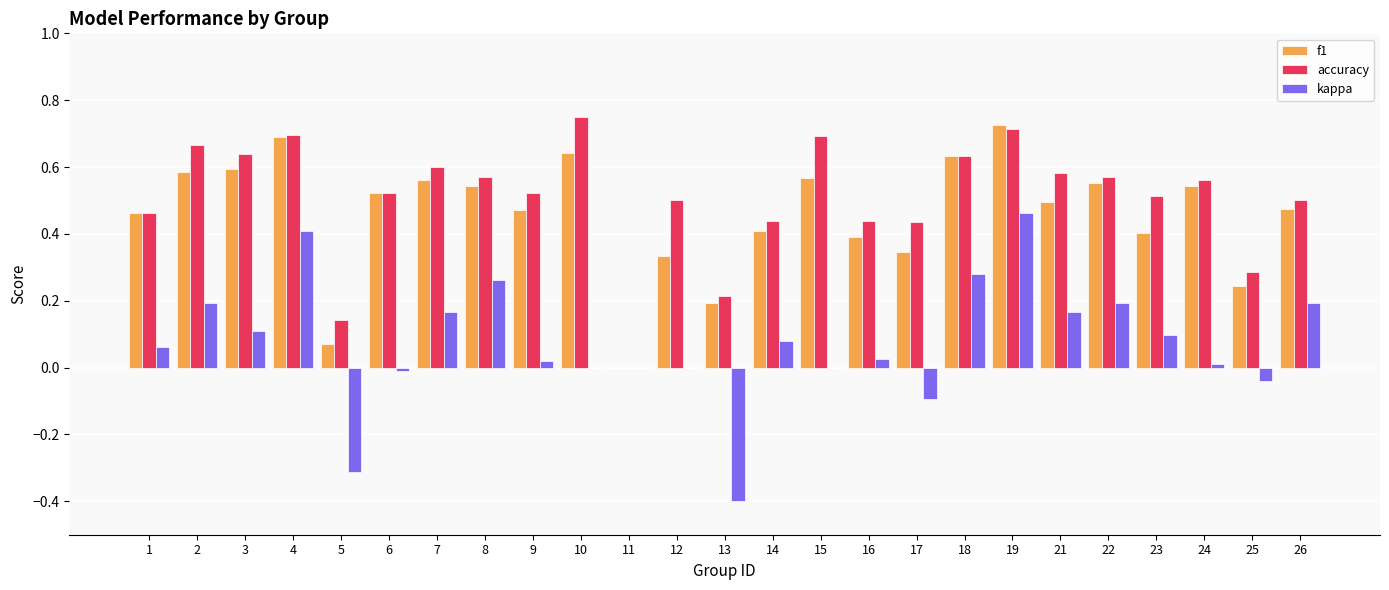

Which category has the highest value in the f1 series?

19